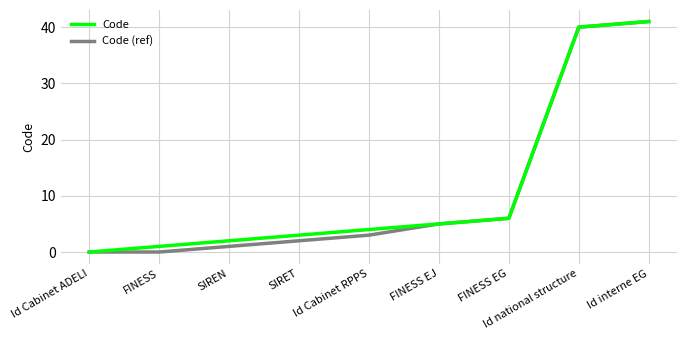

At which category is the sum across all series the highest?

Id interne EG